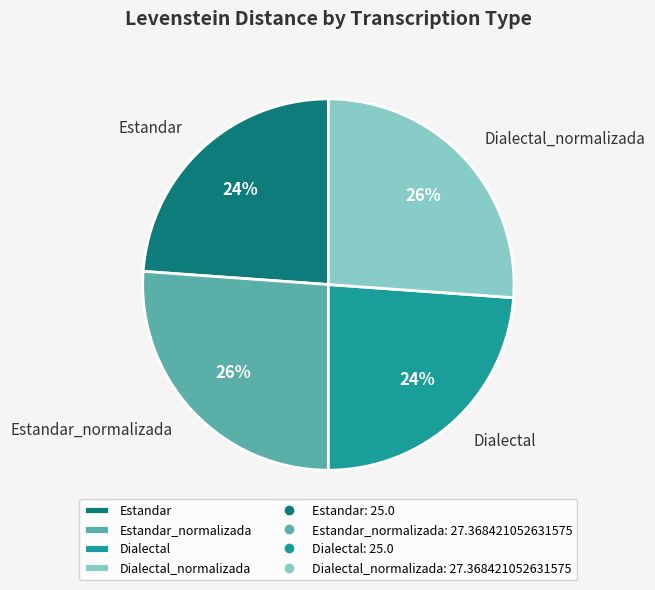

To the nearest percent, what percentage of the pie is Dialectal?

24%